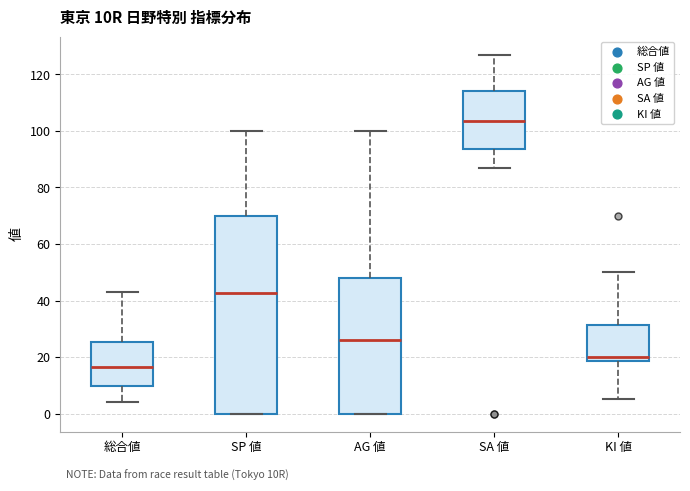

Which box is the tallest, from its lower edge to its upper edge?

SP 値